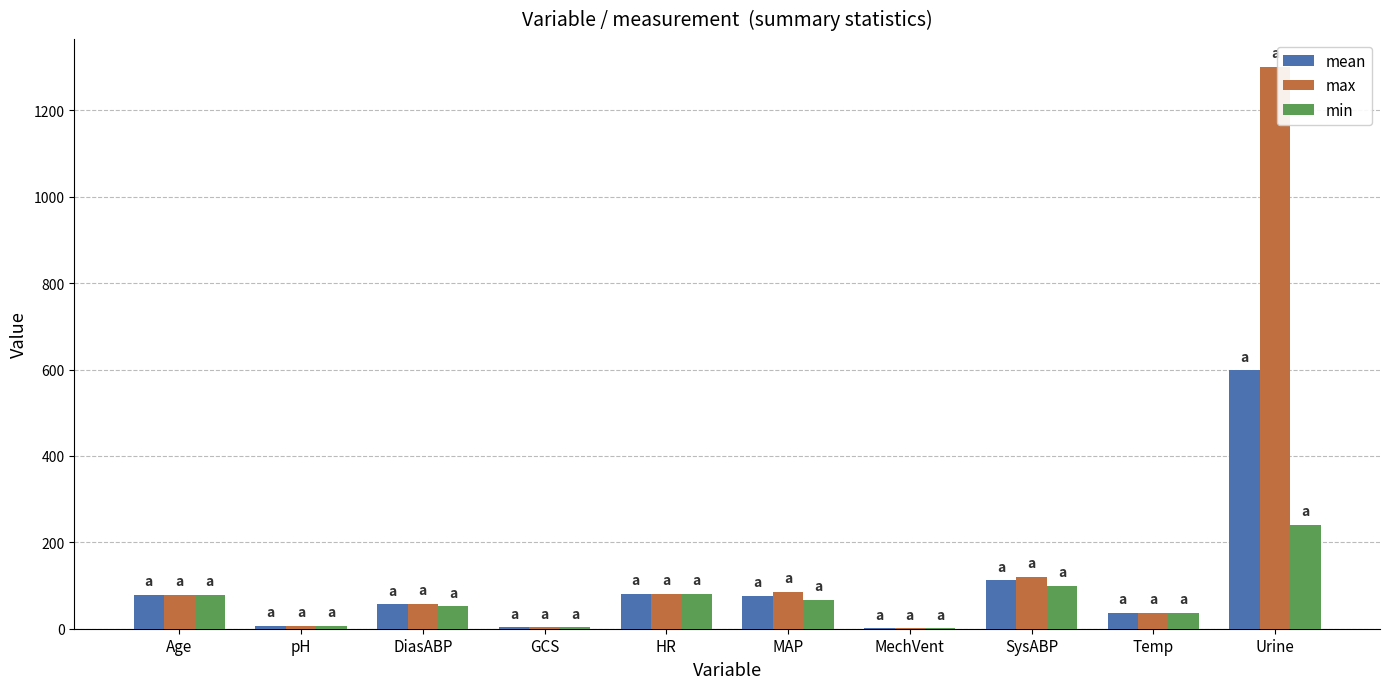

What is the highest value of the mean series?

598.3